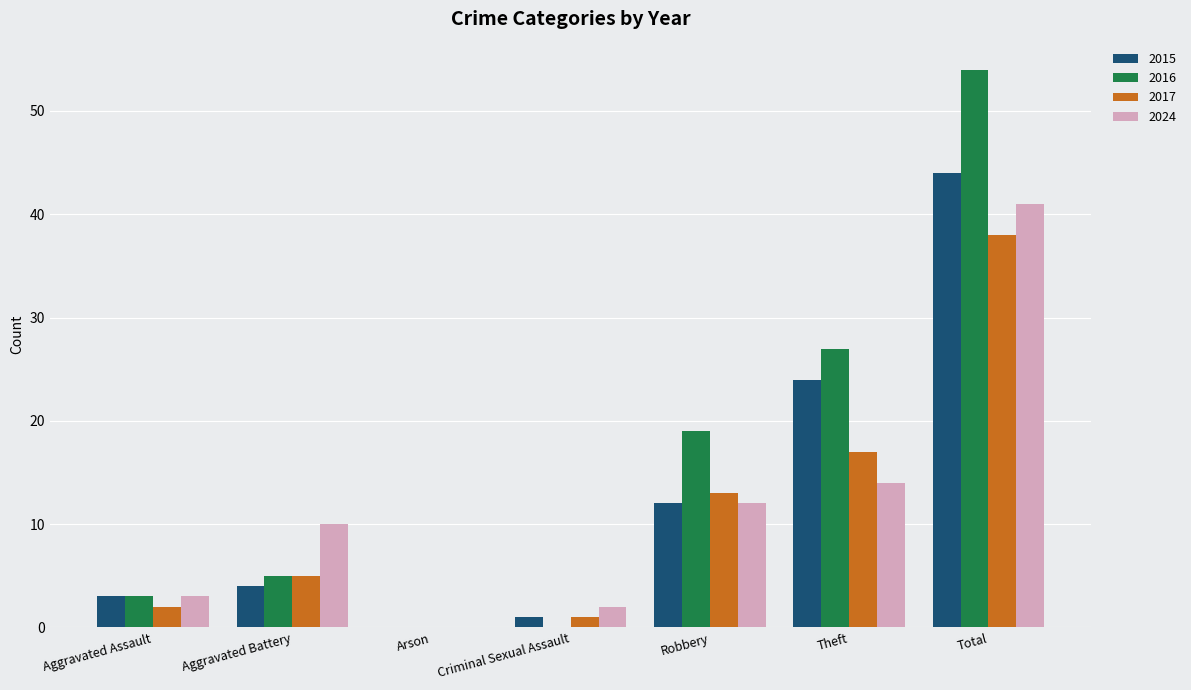

Reading right to left, what are all the values shown in this chart?

2015: 44	24	12	1	0	4	3
2016: 54	27	19	0	0	5	3
2017: 38	17	13	1	0	5	2
2024: 41	14	12	2	0	10	3